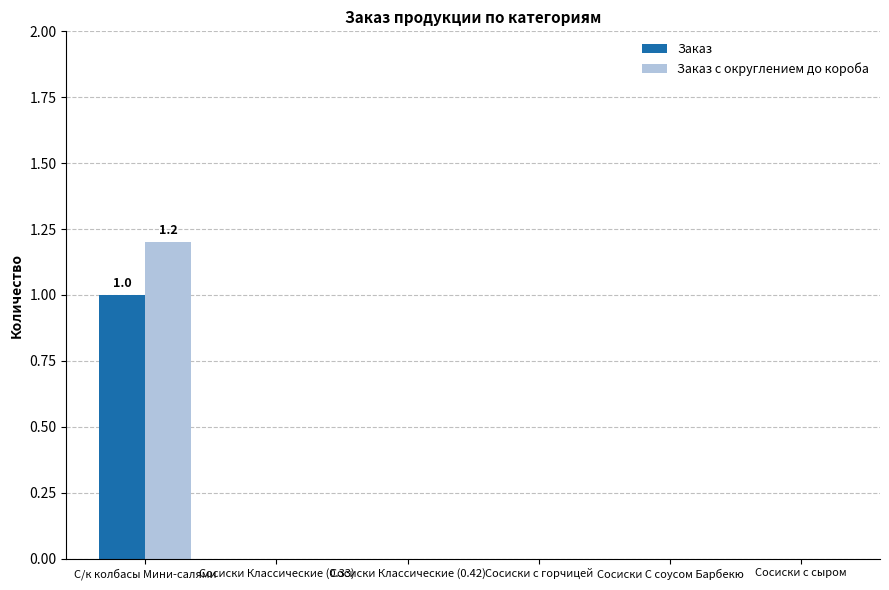

At which category is the sum across all series the highest?

С/к колбасы Мини-салями